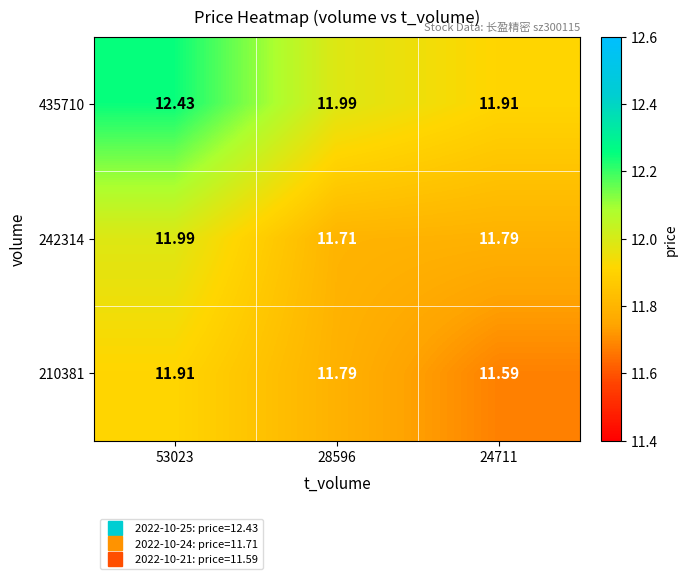

At which category does the chart reach its minimum across all series?

24711